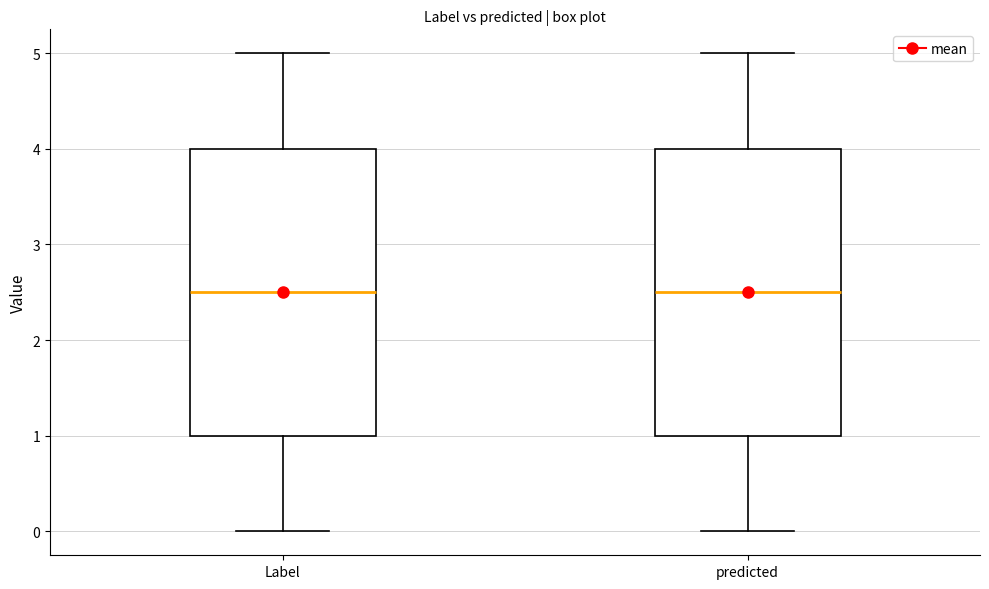

Reading left to right, read every box against the y-axis: the position of its median line, the range the box covers, and the ends of its whiskers. The values are not printed on the chart, so give them approximately, as read against the axis.

Label: median 2.5, box 1.0 to 4.0, whiskers 0.0 to 5.0
predicted: median 2.5, box 1.0 to 4.0, whiskers 0.0 to 5.0